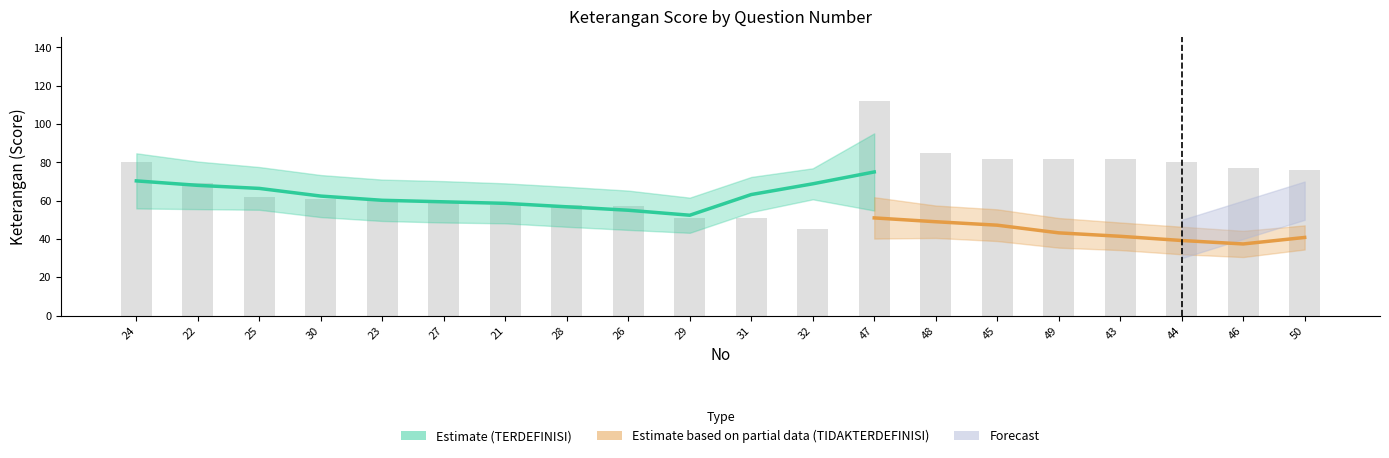

What is the ratio of the value at 26 to the value at 46?

0.7